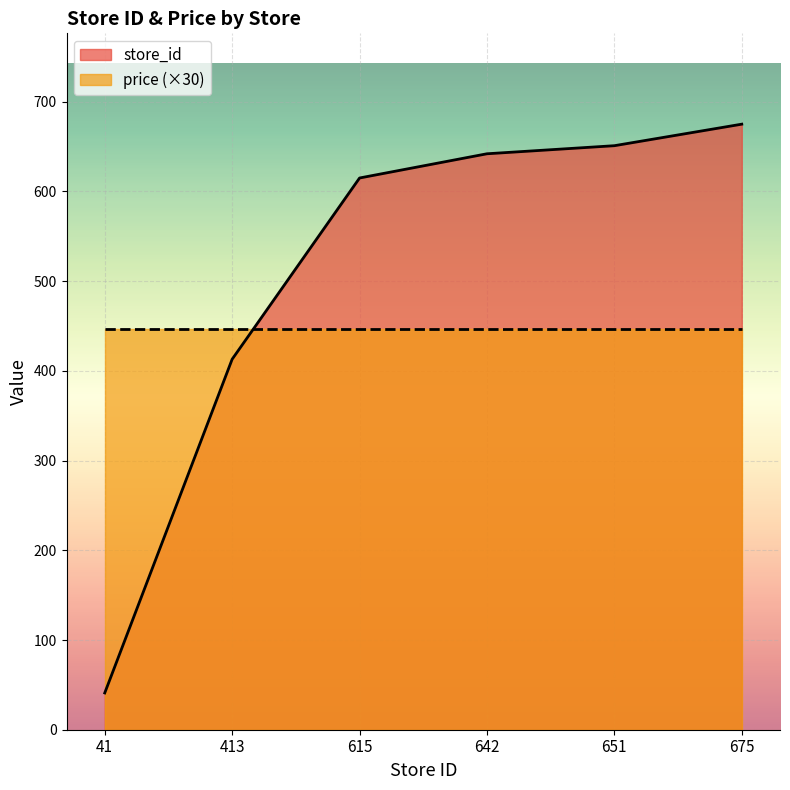

Rank the categories by value from highest to lowest.

675, 651, 642, 615, 413, 41